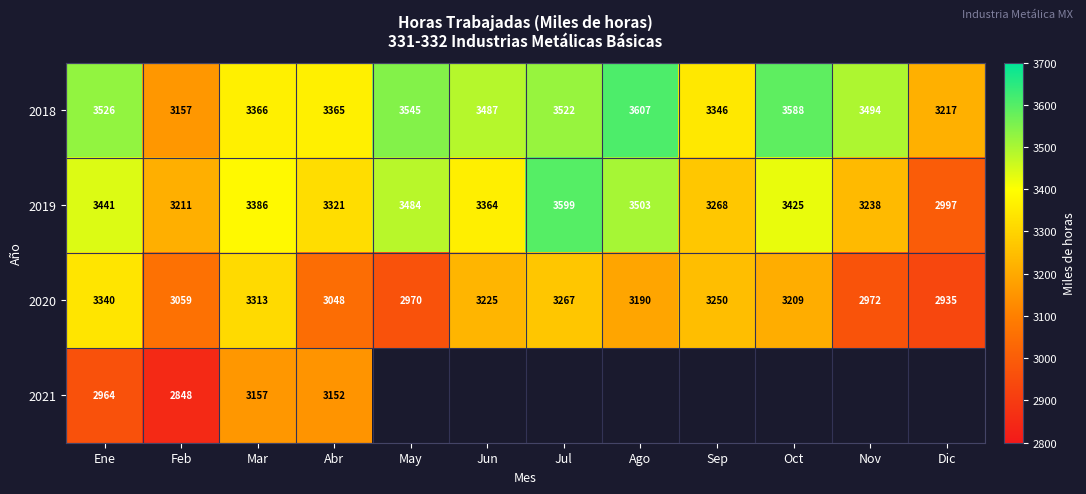

Rank the categories by 2019 value from lowest to highest.

Dic, Feb, Nov, Sep, Abr, Jun, Mar, Oct, Ene, May, Ago, Jul